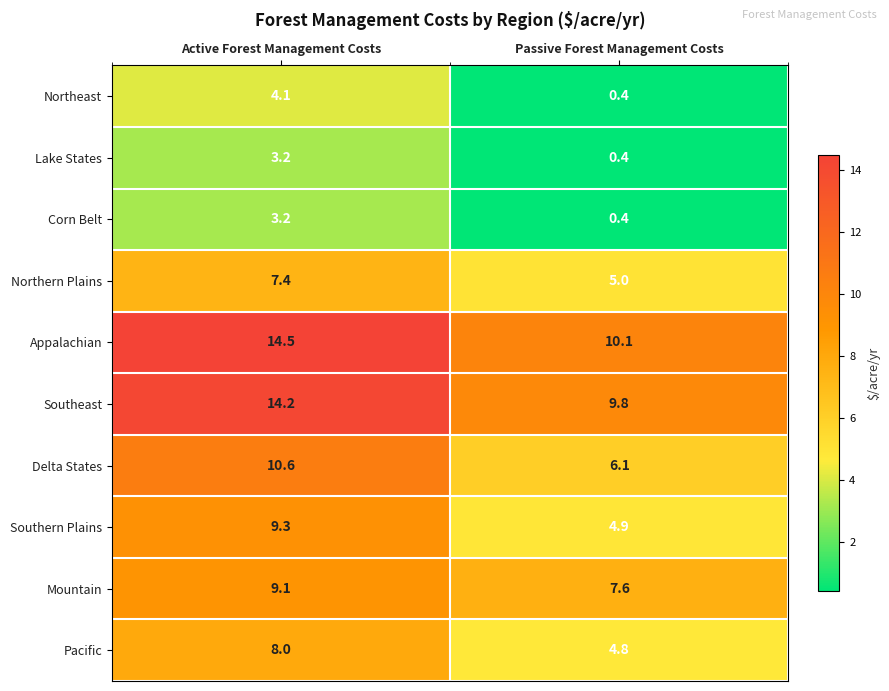

What is the total value across all series at Active Forest Management Costs?

83.6